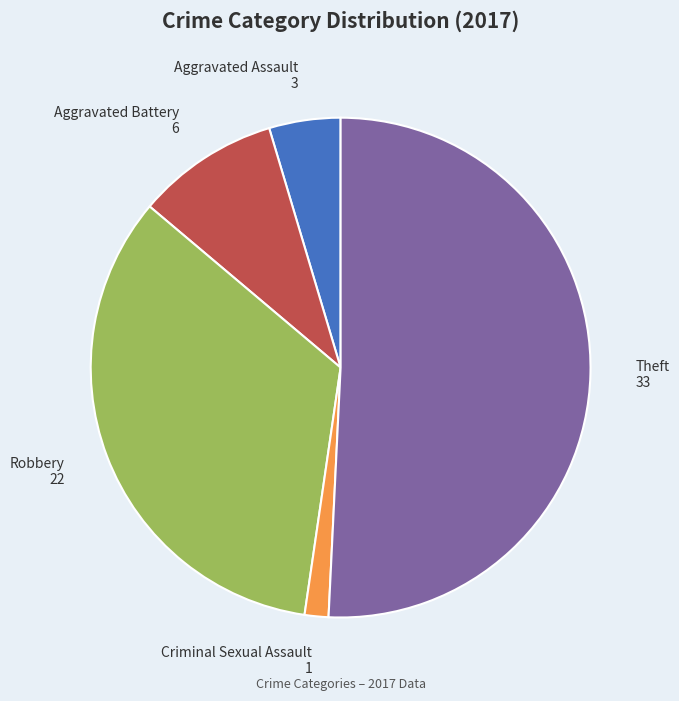

Is the sum of Aggravated Assault 3 and Robbery 22 greater than half?

No